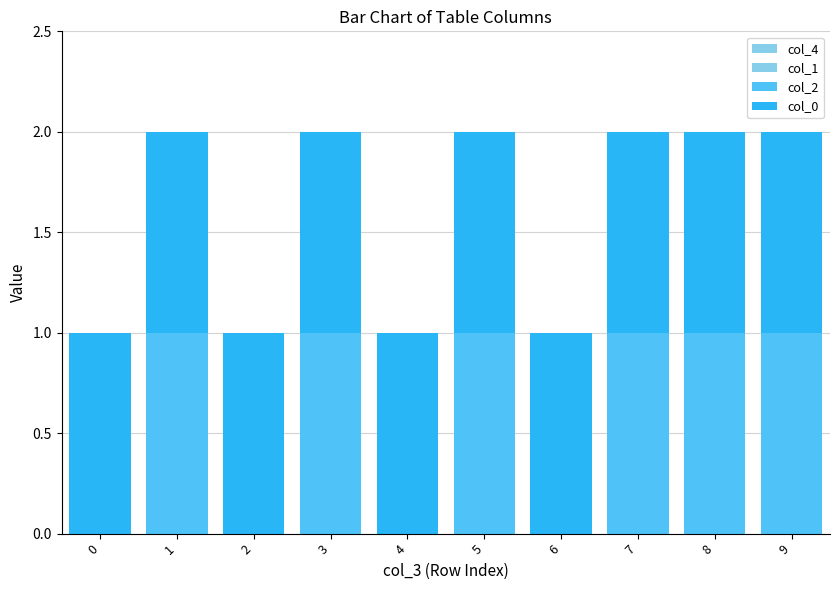

Are the bars grouped side by side (vs. stacked)?

No